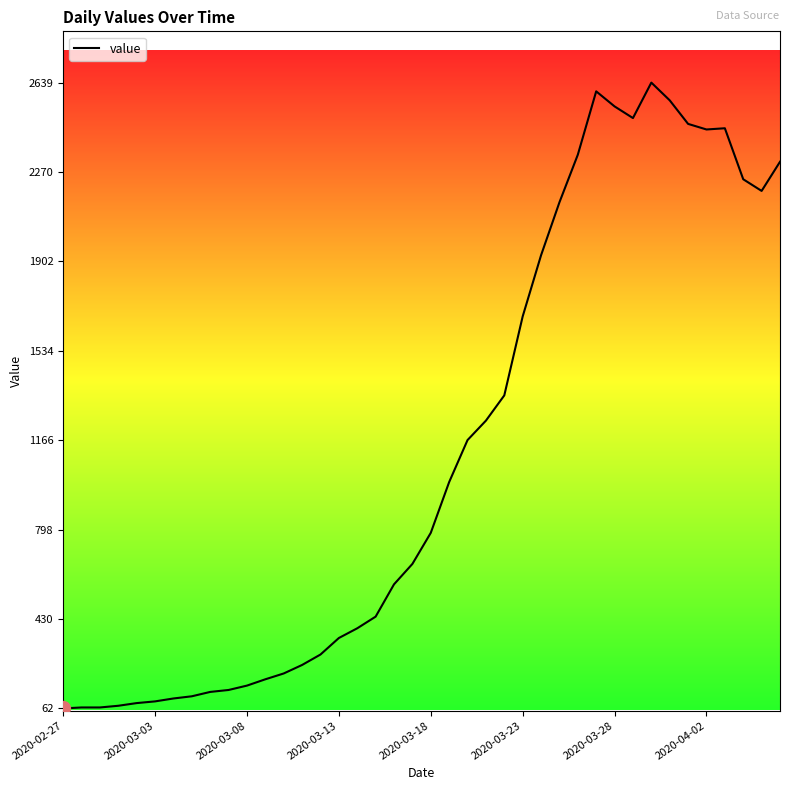

What is the smallest value displayed?

62